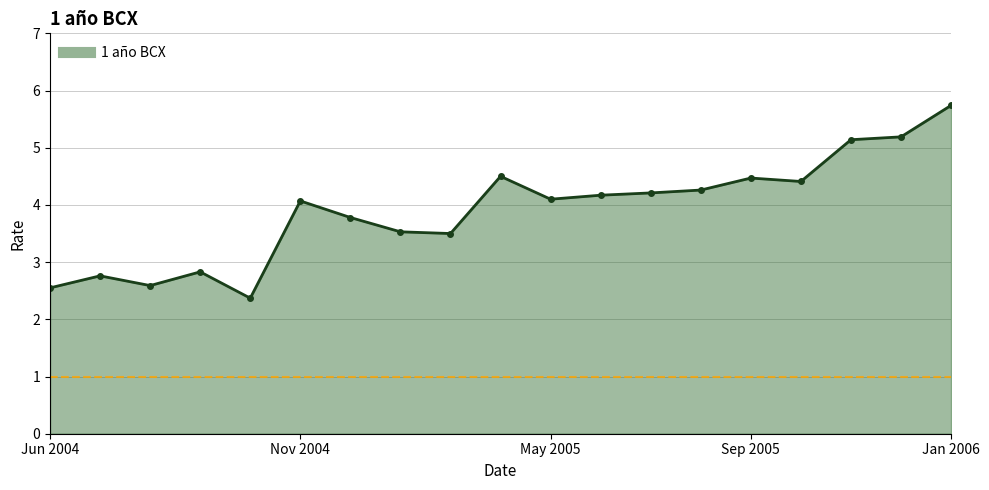

What is the smallest value displayed?

2.4